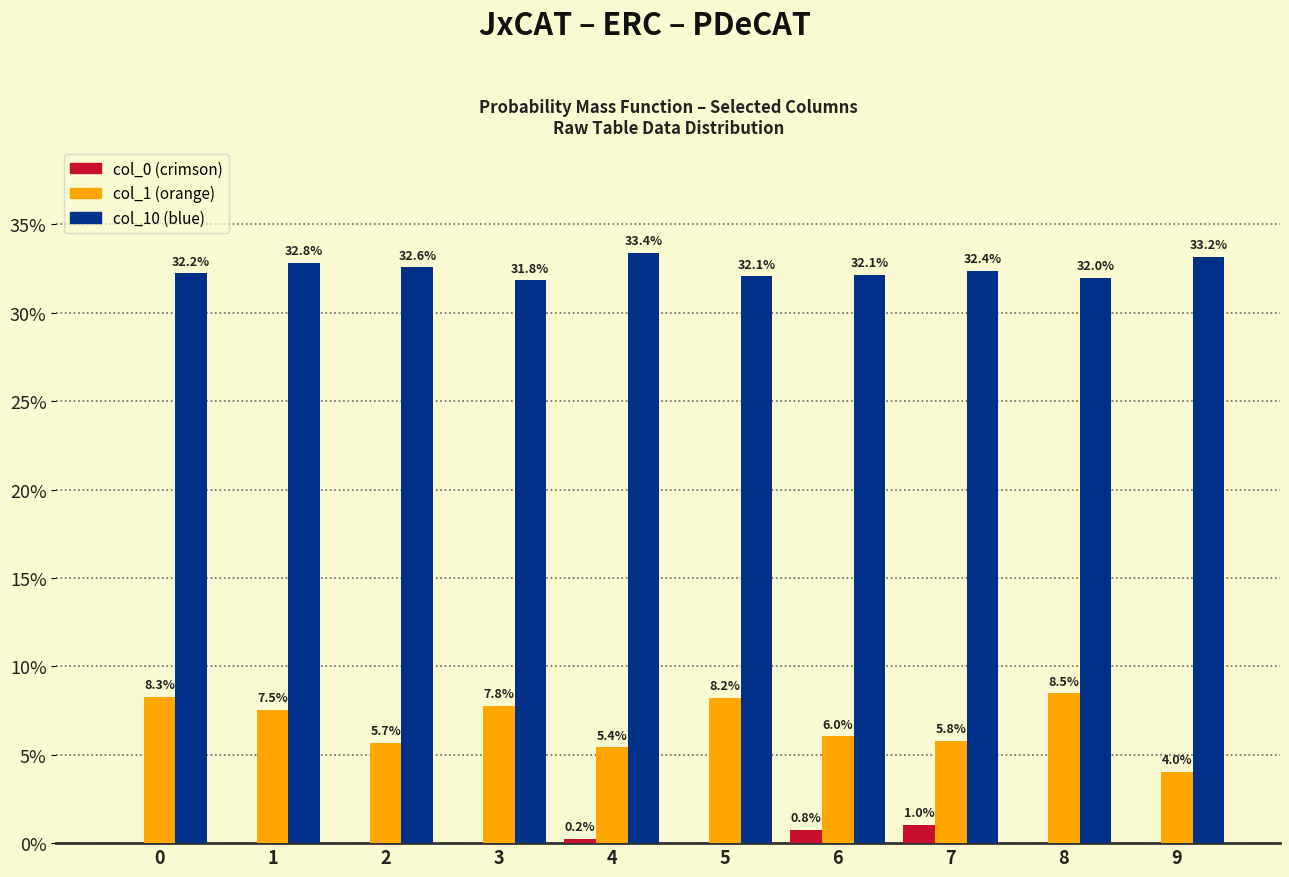

Is it true that col_1 equals 0.0 at 6?

False